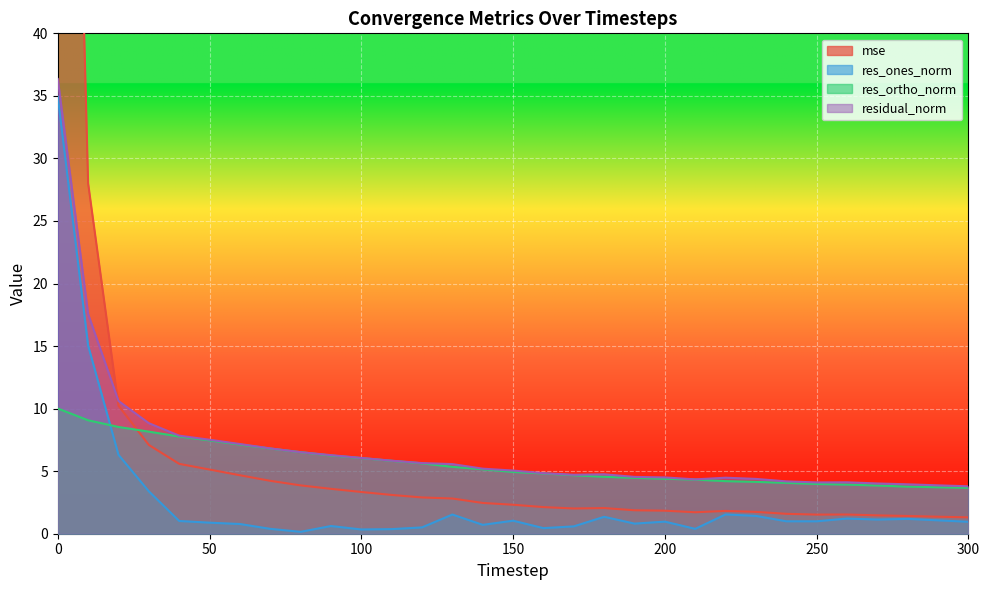

The mse series shows 1.6 at 130. True or false?

False